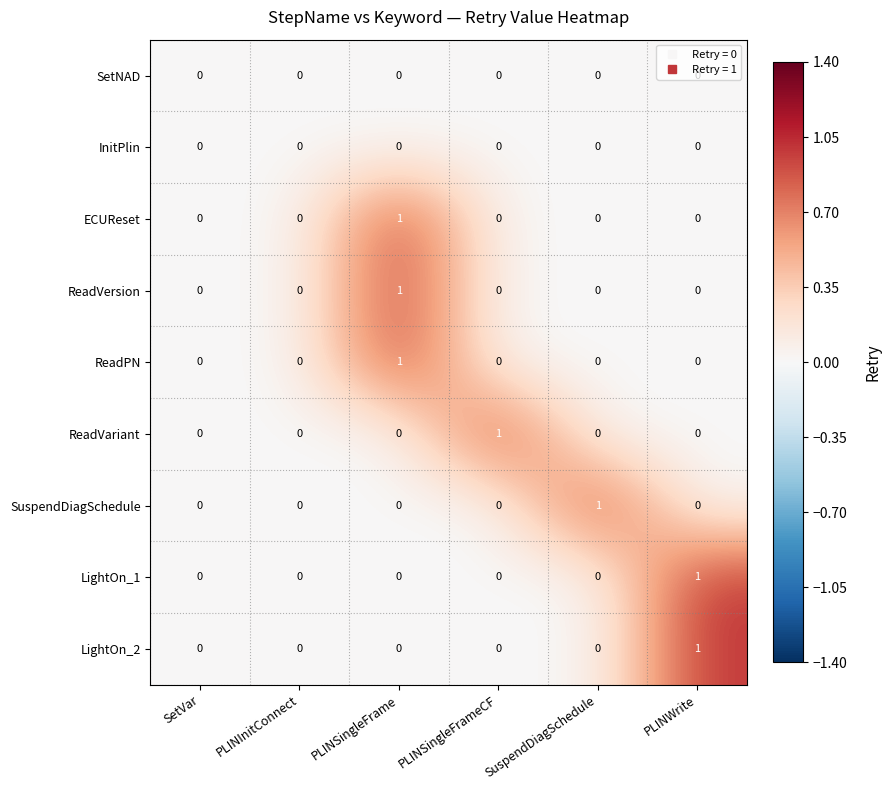

Which series changed the most between SetVar and SuspendDiagSchedule?

SuspendDiagSchedule